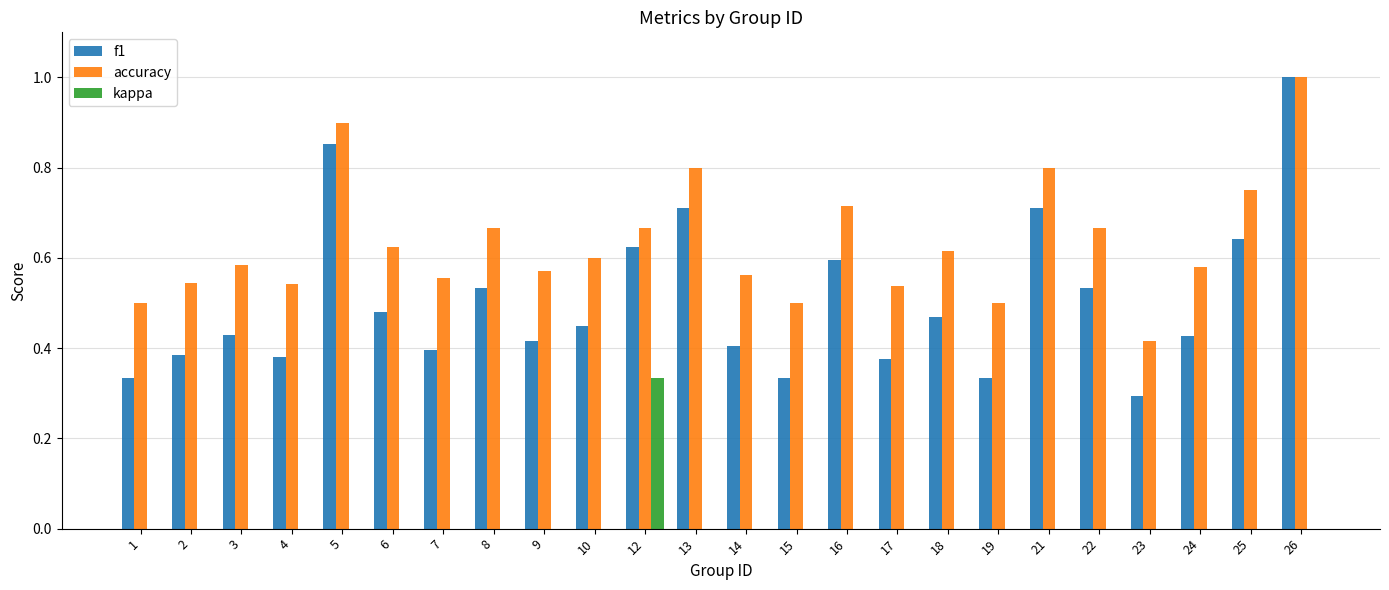

How many groups of bars are there?

24